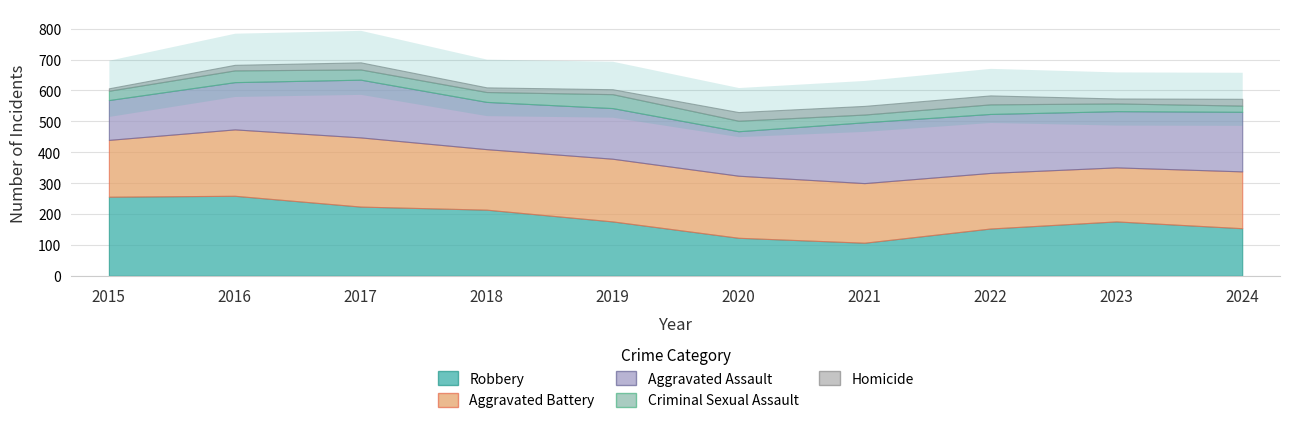

How many lines are shown in the chart?

5